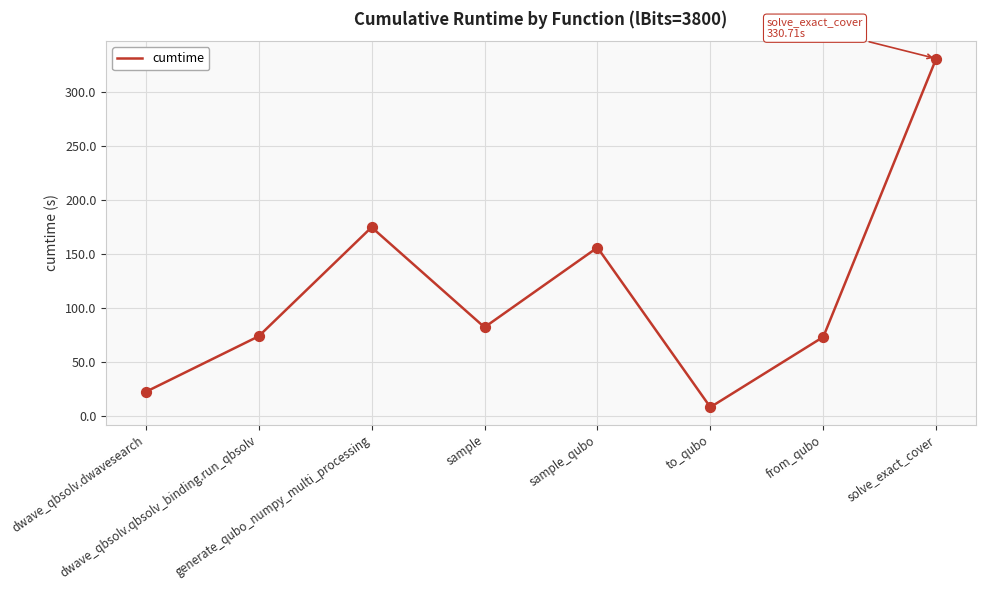

What is the change in value from dwave_qbsolv.qbsolv_binding.run_qbsolv to sample_qubo?

+82.1